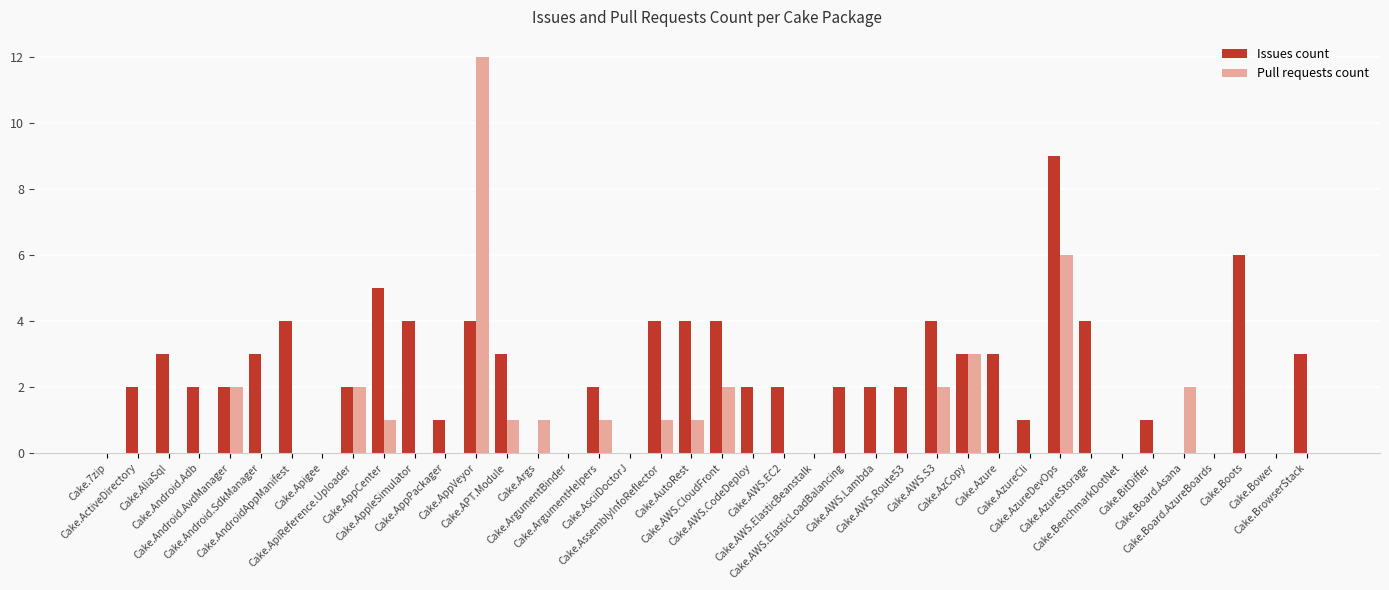

What is the maximum value for Issues count?

9